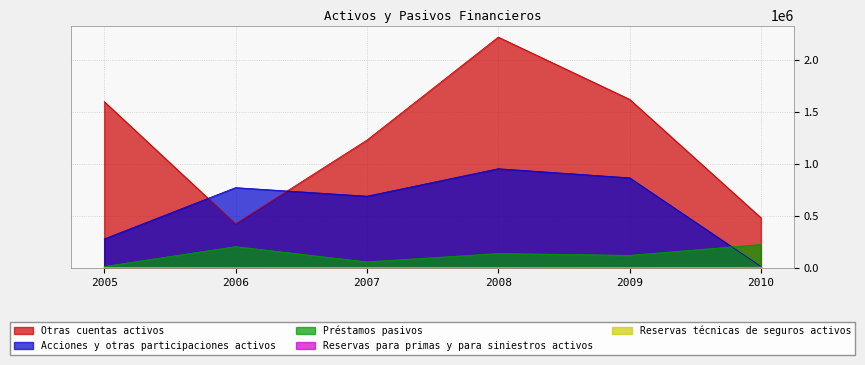

What is the sum of the Otras cuentas activos values at 2009 and 2006?

2043398